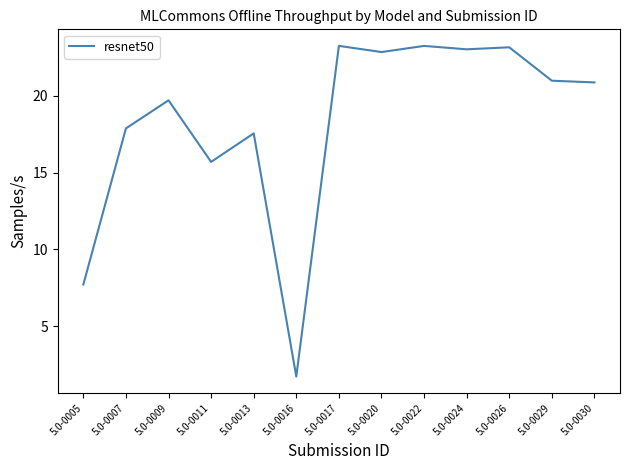

What is the sum of all values?

237.6